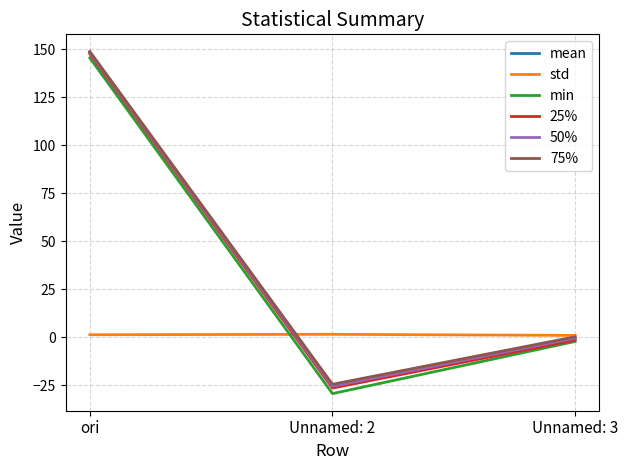

Which label corresponds to the largest value in the chart?

ori